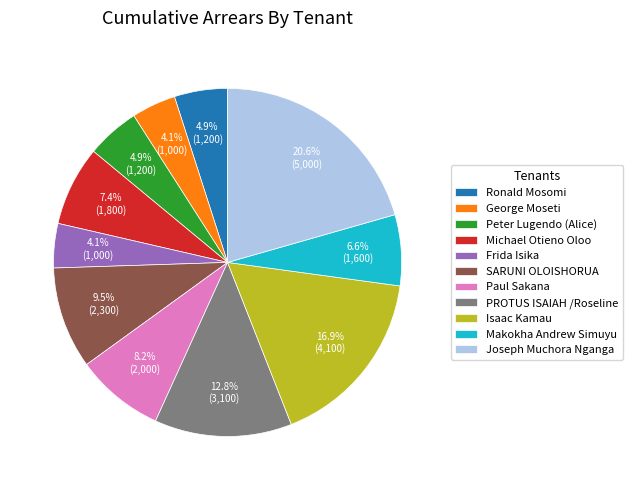

Which slice is the largest?

Joseph Muchora Nganga